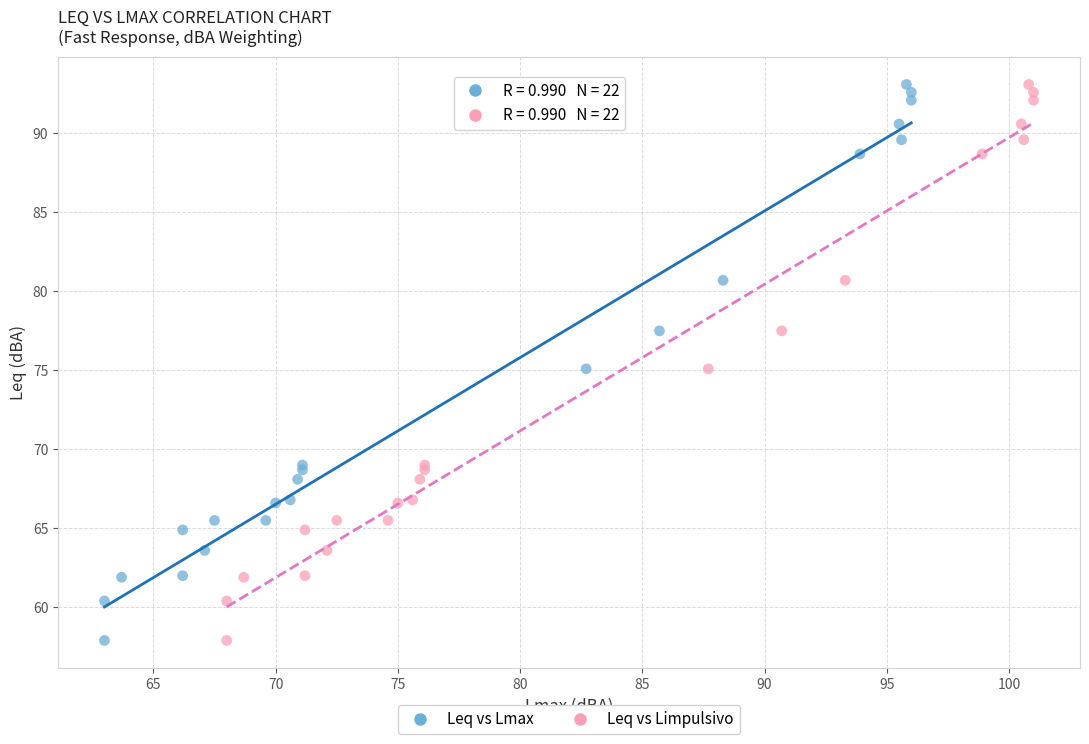

What are all the series names shown in the legend?

Leq vs Lmax, Leq vs Limpulsivo